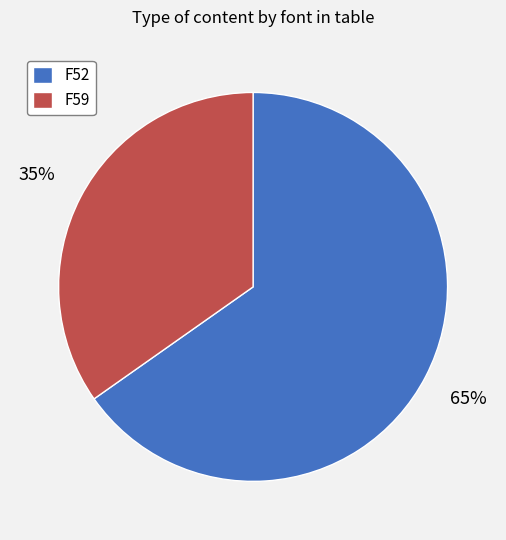

Is there a majority slice in this chart?

Yes